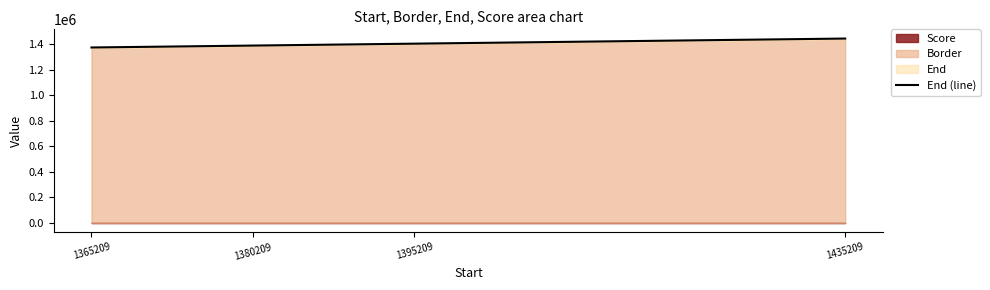

What is the value of the 3rd point from the left?

1405209.0